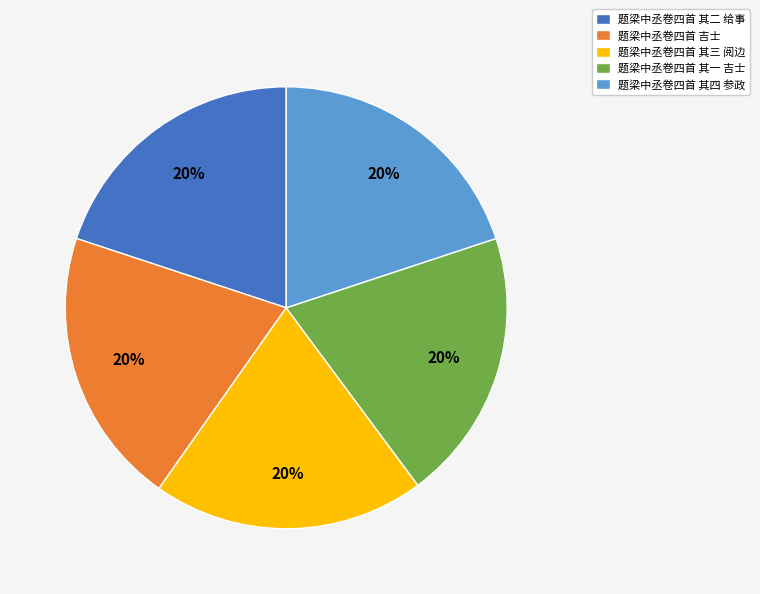

To the nearest percent, what percentage of the pie is 题梁中丞卷四首 其四 参政?

20%